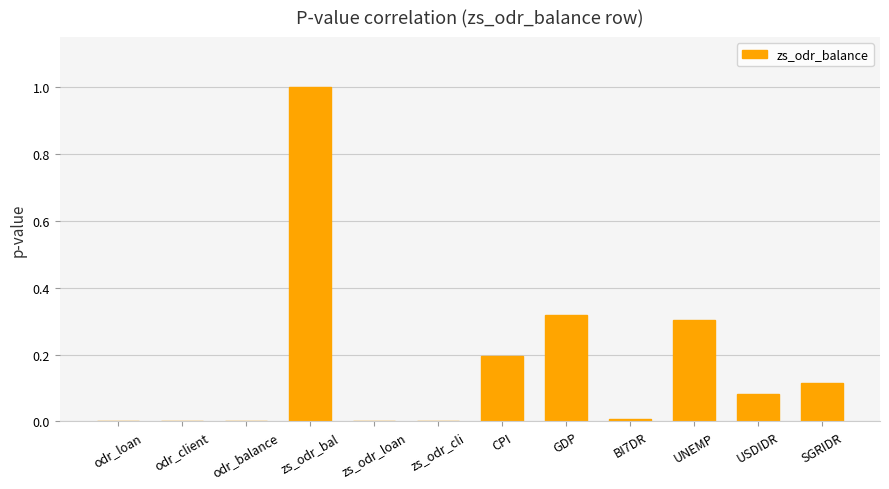

The value at odr_client is -0.5. True or false?

False